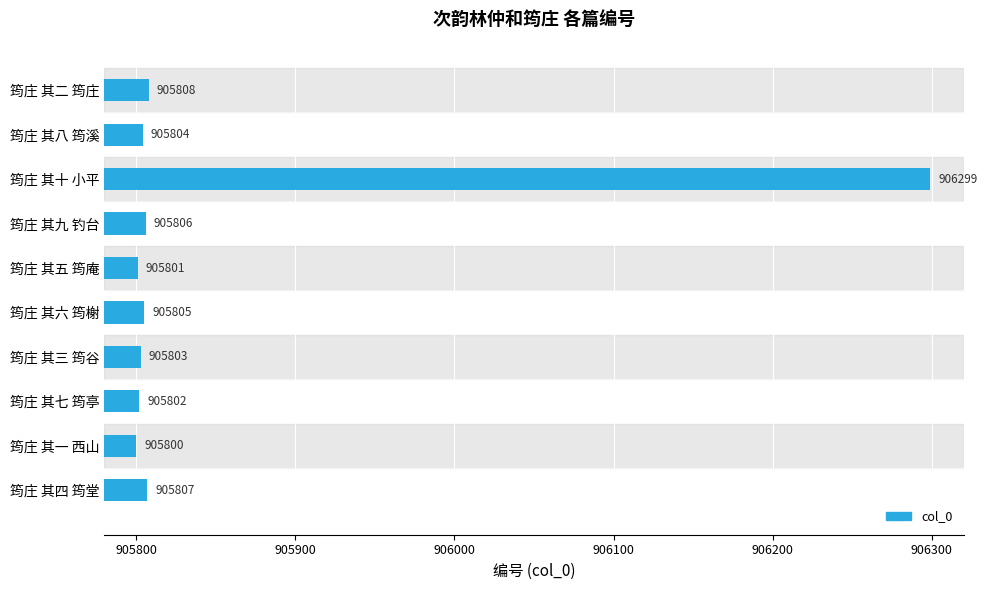

At which category does the chart reach its minimum across all series?

筠庄 其一 西山